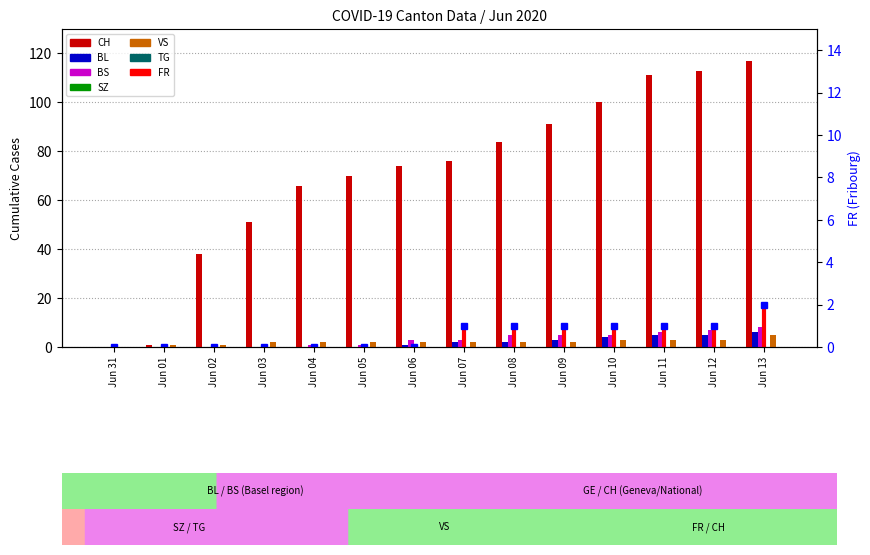

Is the value of VS at Jun 05 greater than the value of CH at Jun 06?

No